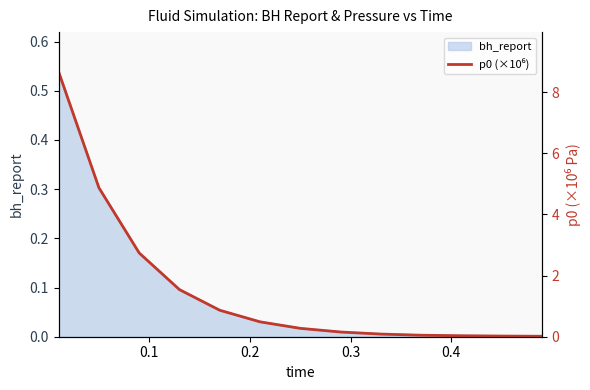

Does the chart have visible grid lines?

No